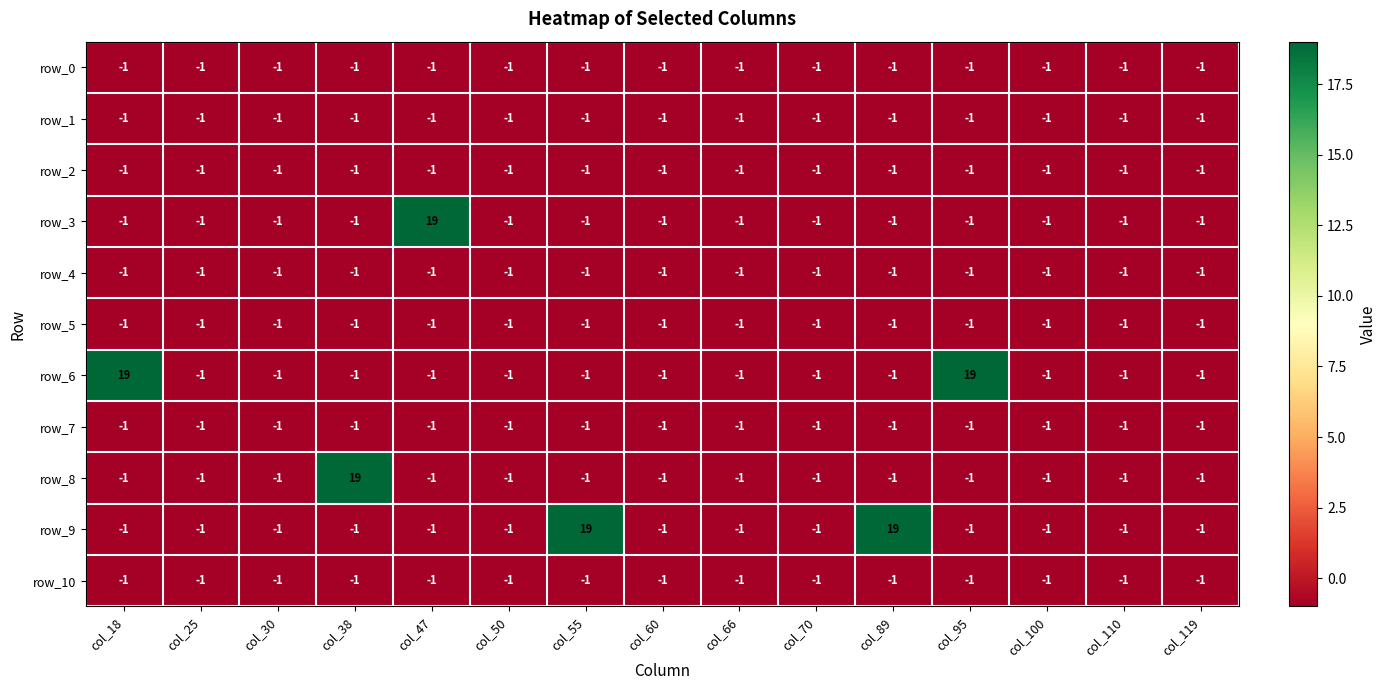

How many data points does each series have?

15